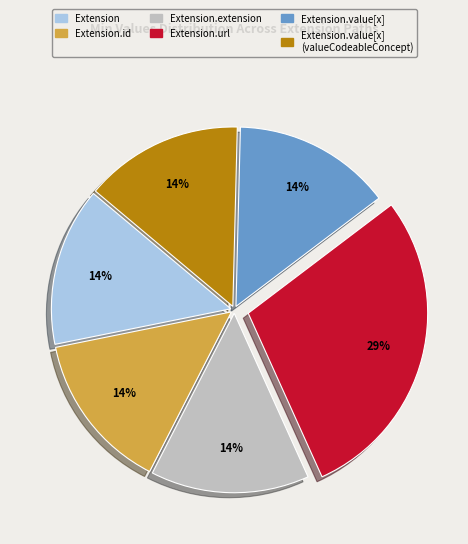

How many slices are in this pie chart?

6